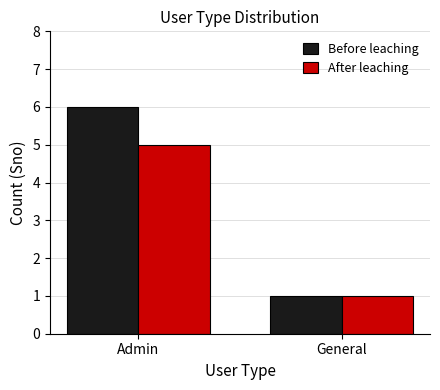

How many values in the Before leaching series are below 6?

1